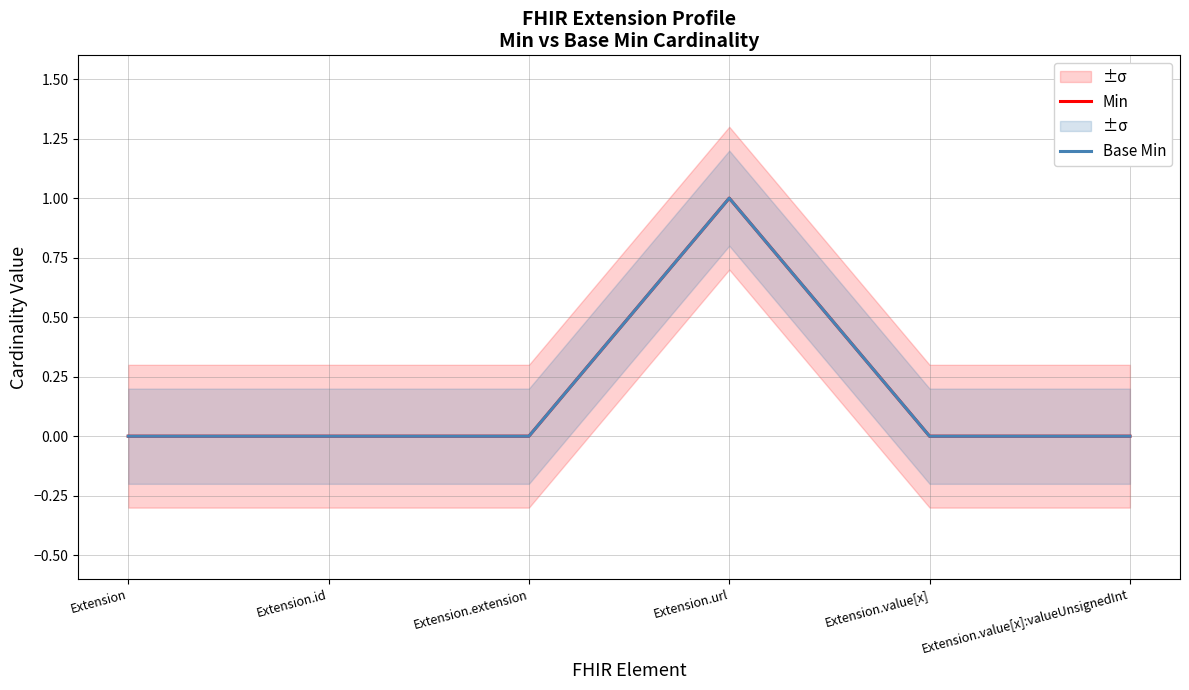

True or false: Min and Base Min intersect in this chart.

False